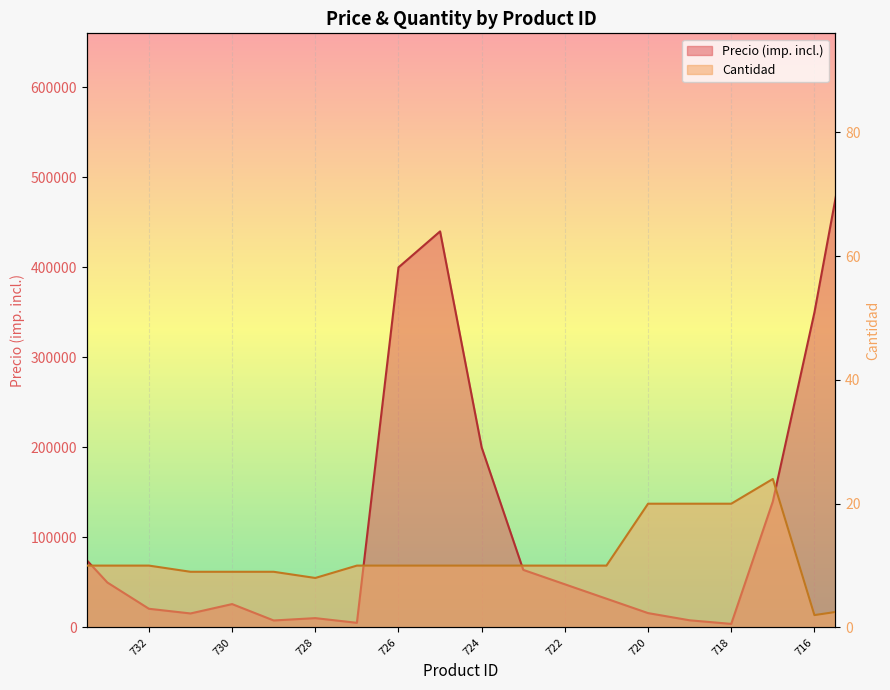

What is the highest value of the Cantidad series?

24